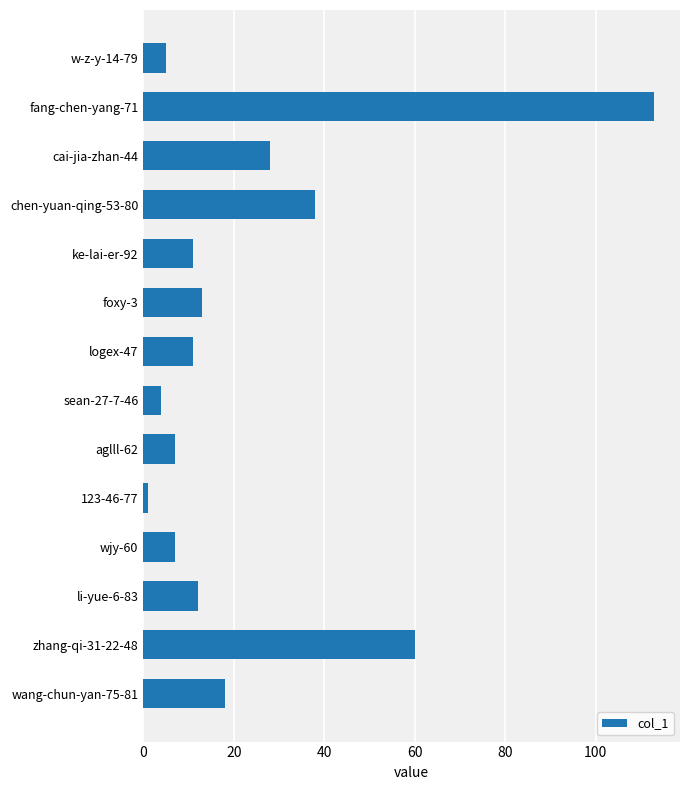

What is the change in value from fang-chen-yang-71 to cai-jia-zhan-44?

-85